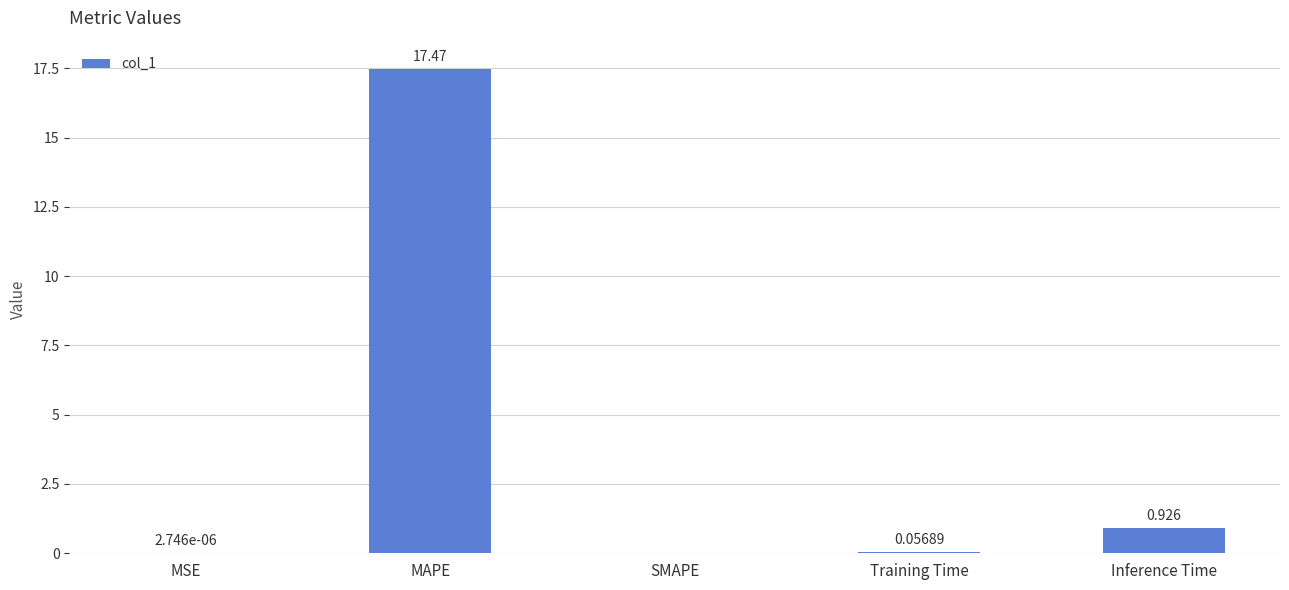

Between Inference Time and Training Time, which is larger?

Inference Time